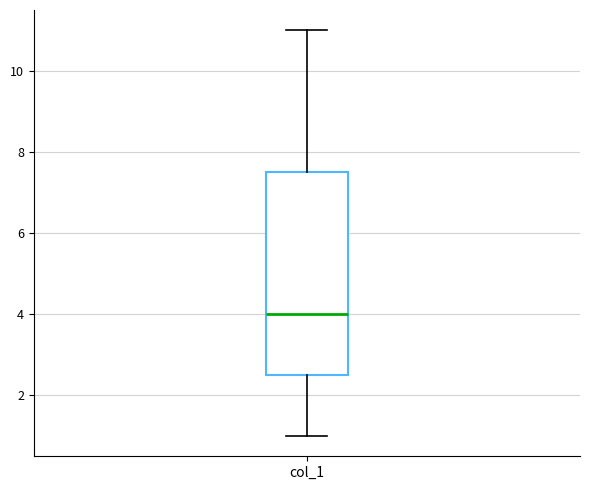

Read this box plot against the y-axis: the position of the median line, the range covered by the box, and the ends of both whiskers. The values are not printed on the chart, so give them approximately, as read against the axis.

median 4.0, box 2.6 to 7.6, whiskers 1.0 to 11.0